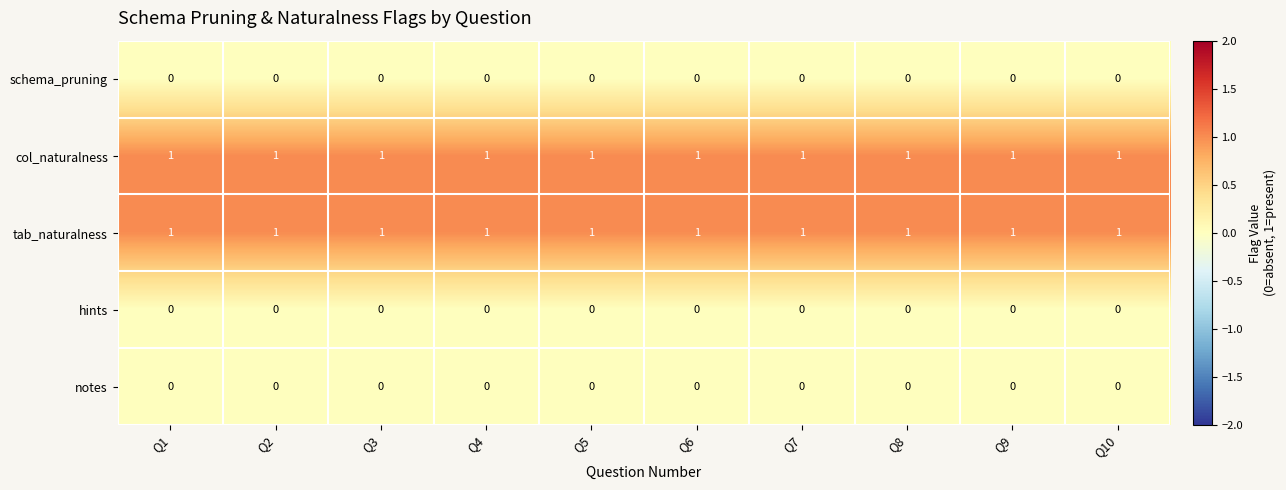

The value of tab_naturalness at Q2 is 2. True or false?

False